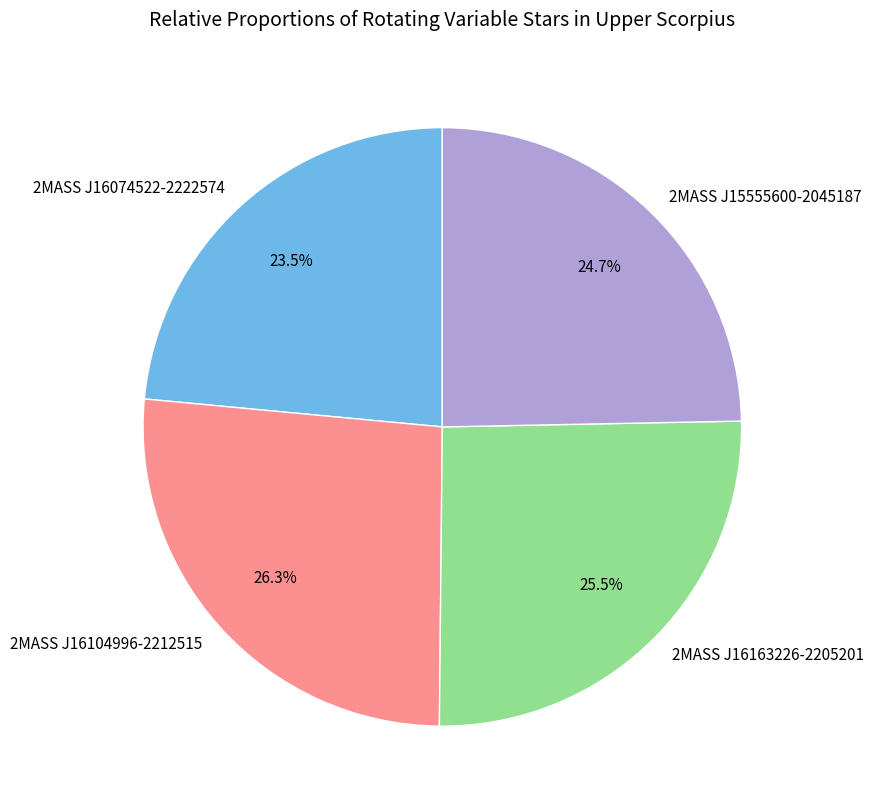

What percentage is the 2MASS J15555600-2045187 slice, to the nearest percent?

25%